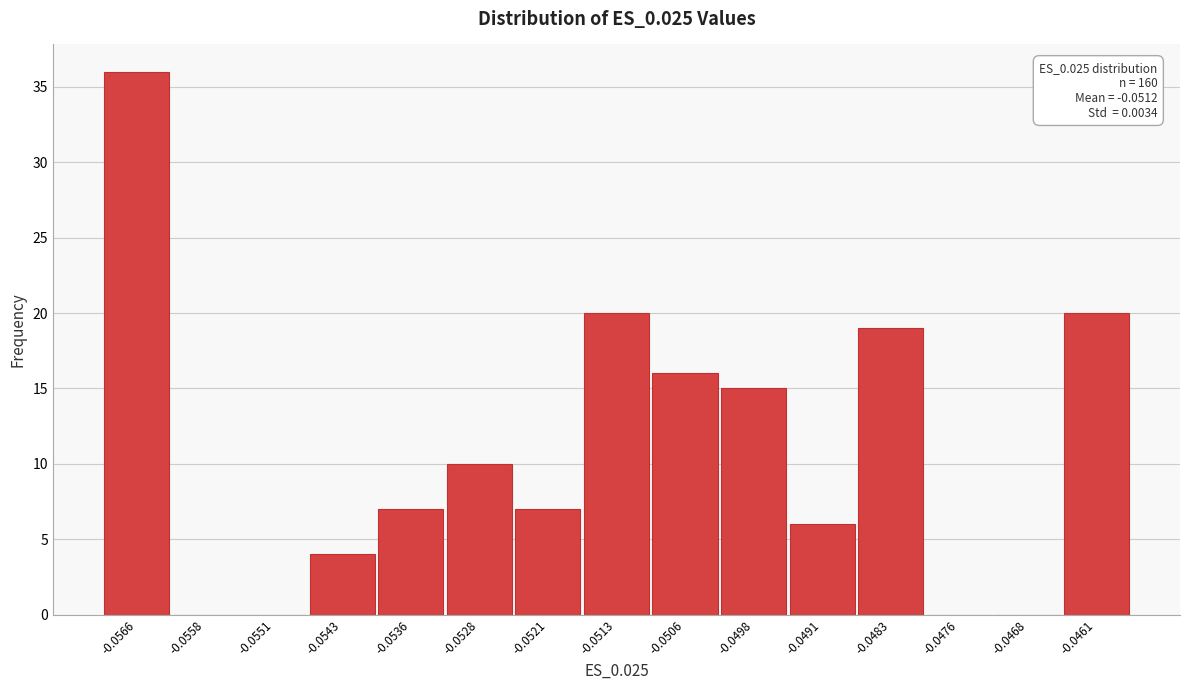

Reading left to right, extract all data points from this chart.

-0.0566=36	-0.0558=0	-0.0551=0	-0.0543=4	-0.0536=7	-0.0528=10	-0.0521=7	-0.0513=20	-0.0506=16	-0.0498=15	-0.0491=6	-0.0483=19	-0.0476=0	-0.0468=0	-0.0461=20